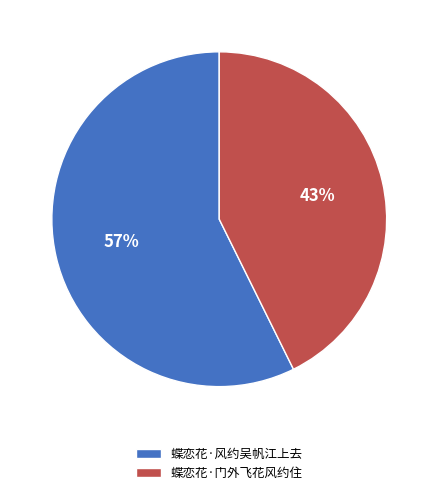

Does 蝶恋花·风约吴帆江上去 represent more than half of the total?

Yes